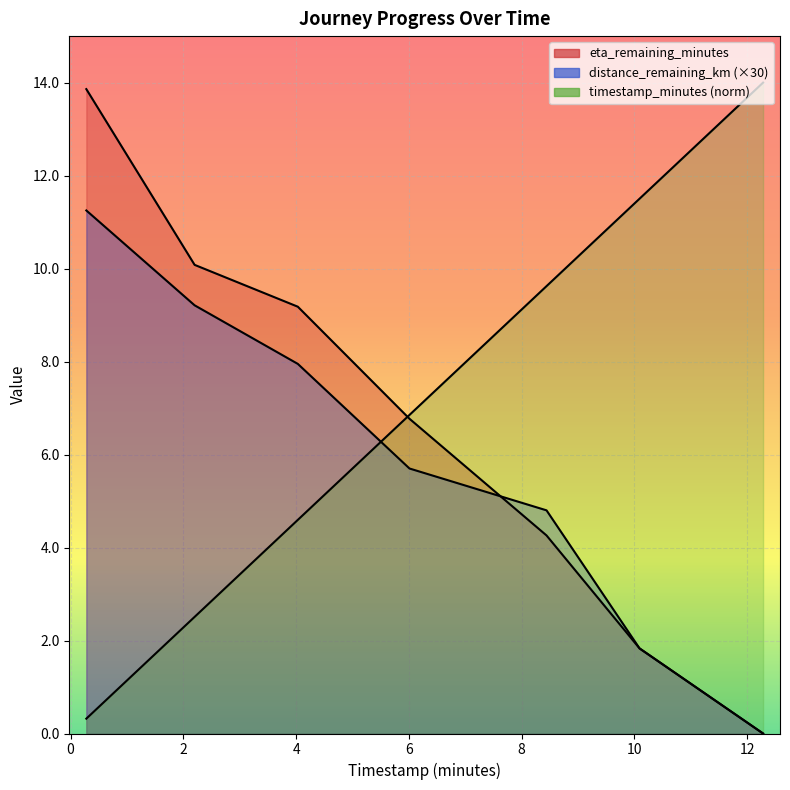

Is it true that distance_remaining_km equals 12.8 at 2.2?

False